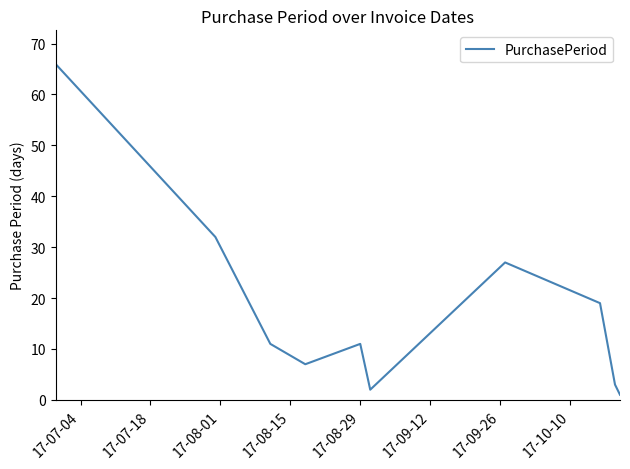

What is the maximum value shown in the chart?

66